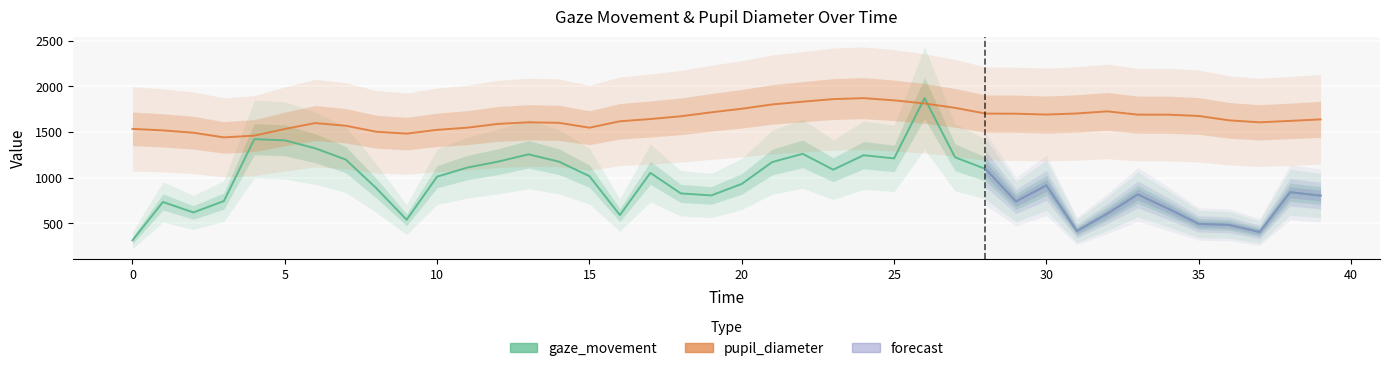

How many interior local valleys does the pupil_diameter series have?

5